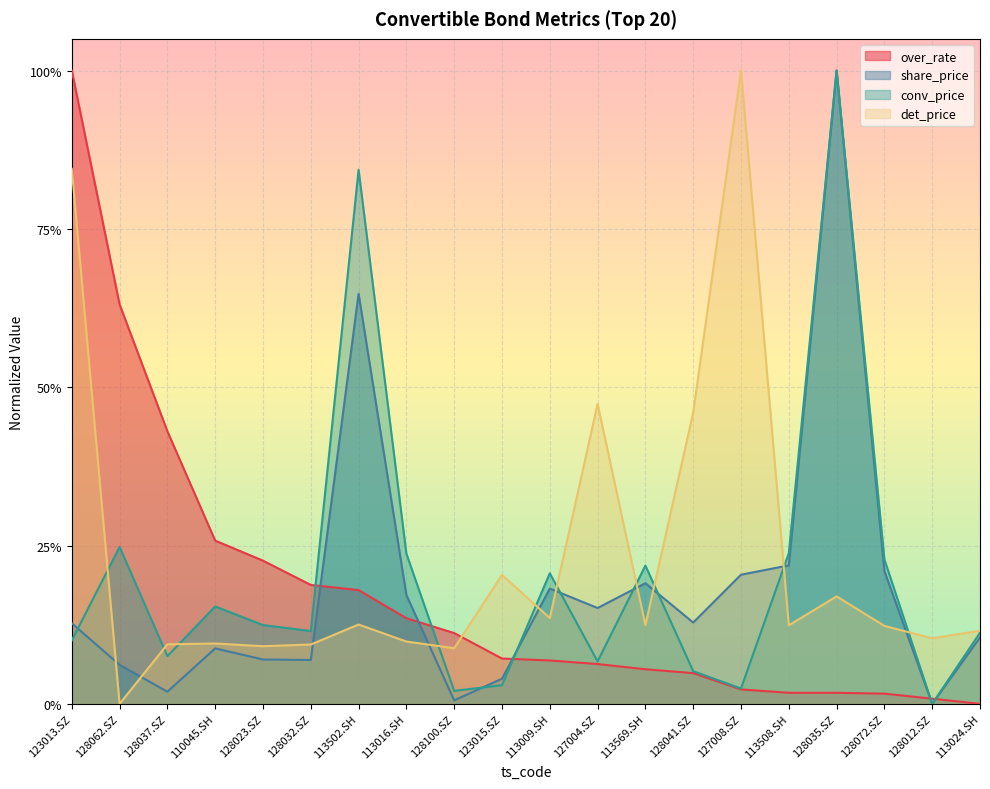

At which label does conv_price reach its peak?

128035.SZ